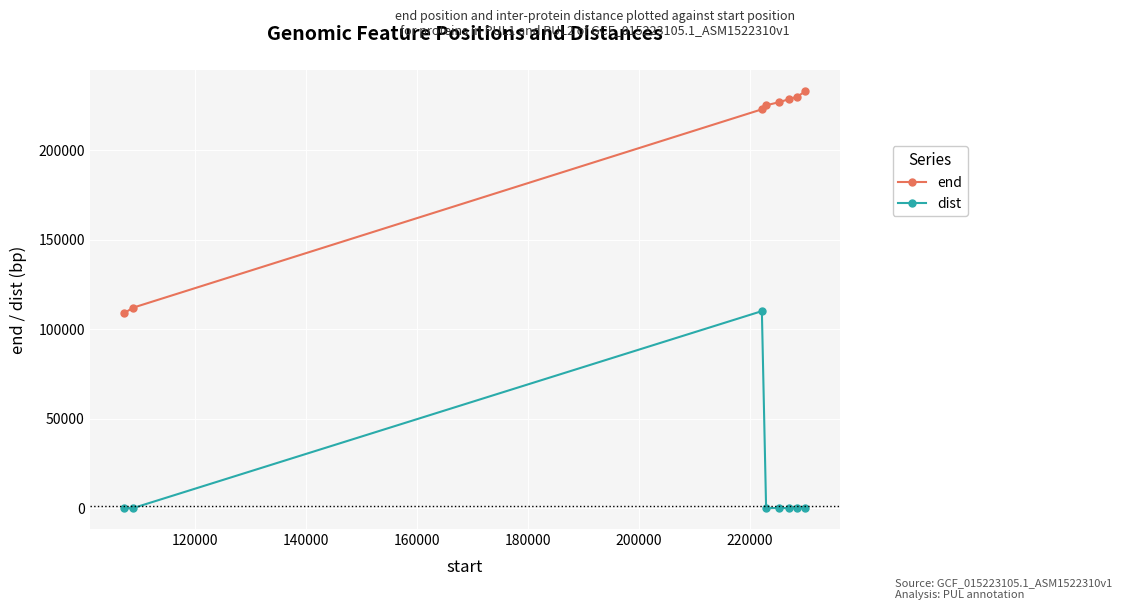

What is the greatest value displayed?

233041